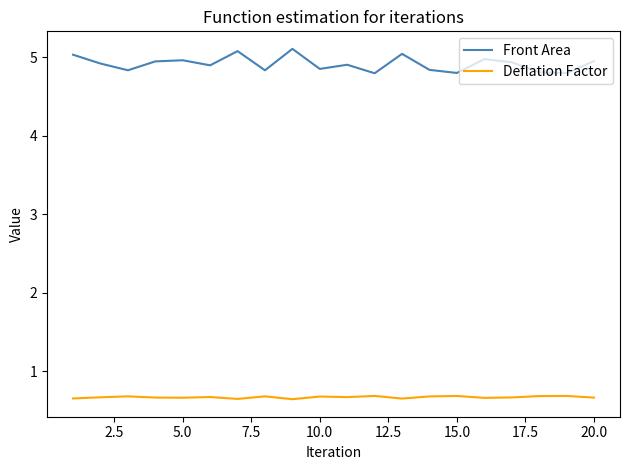

Rank the series by their average value, from lowest to highest.

Deflation Factor, Front Area